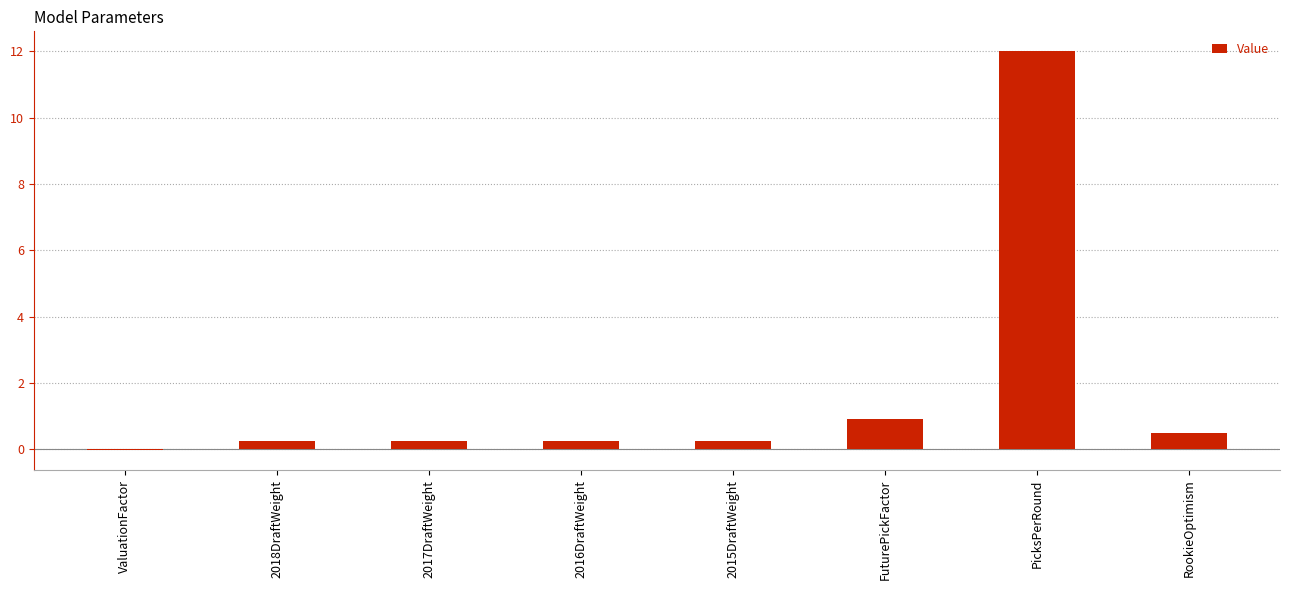

What is the greatest value displayed?

12.0